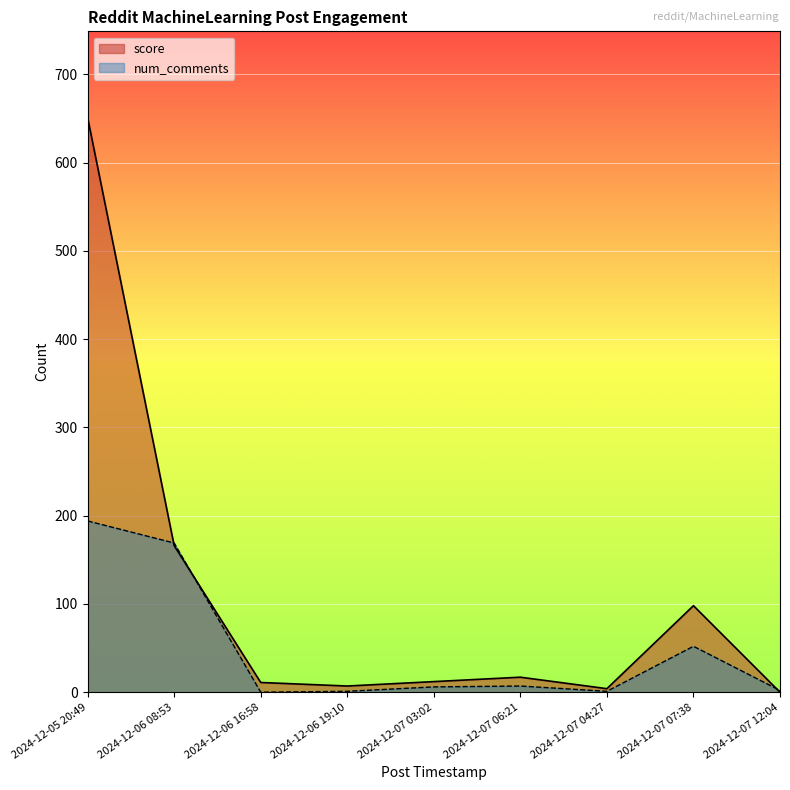

List the series in order of their peak value, highest first.

score, num_comments